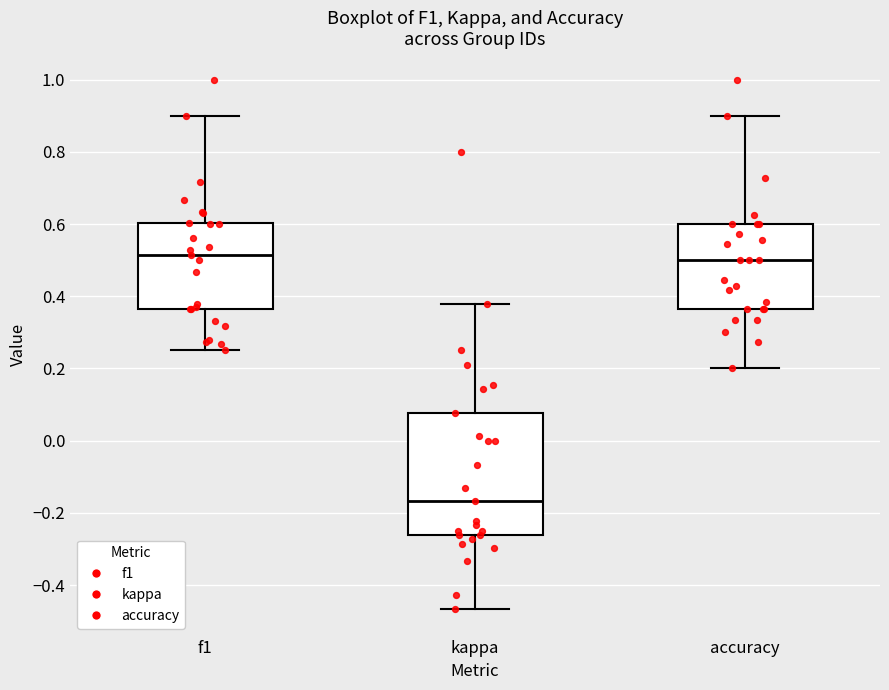

Reading left to right, transcribe this box plot: for each box, give where its median line is, the range the box spans, and where its two whiskers end, as read against the y-axis. The values are not printed on the chart, so give them approximately, as read against the axis.

f1: median 0.52, box 0.36 to 0.60, whiskers 0.26 to 0.90
kappa: median -0.16, box -0.26 to 0.08, whiskers -0.46 to 0.38
accuracy: median 0.50, box 0.36 to 0.60, whiskers 0.20 to 0.90